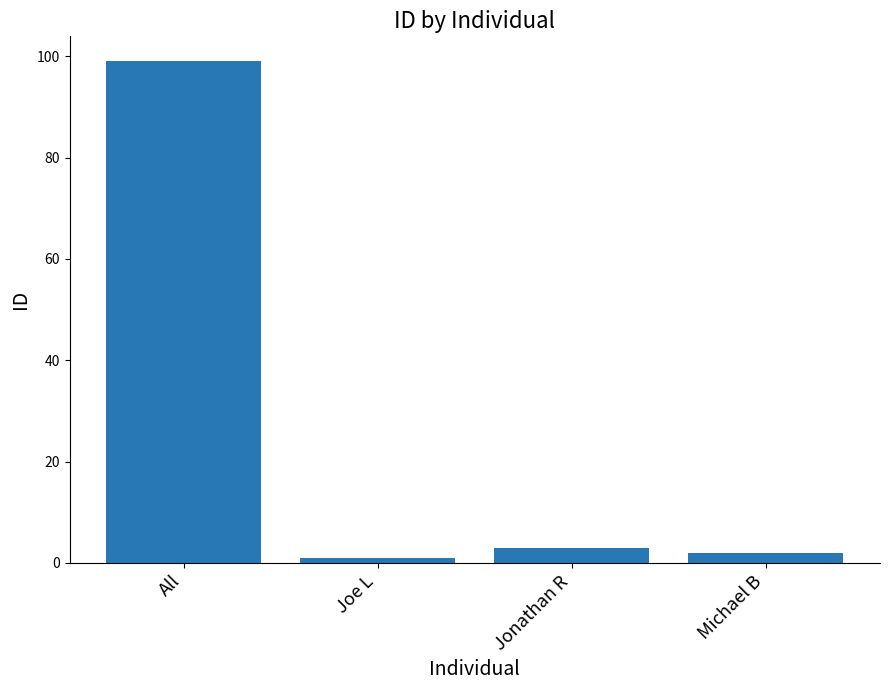

The value at Joe L is 1. True or false?

True